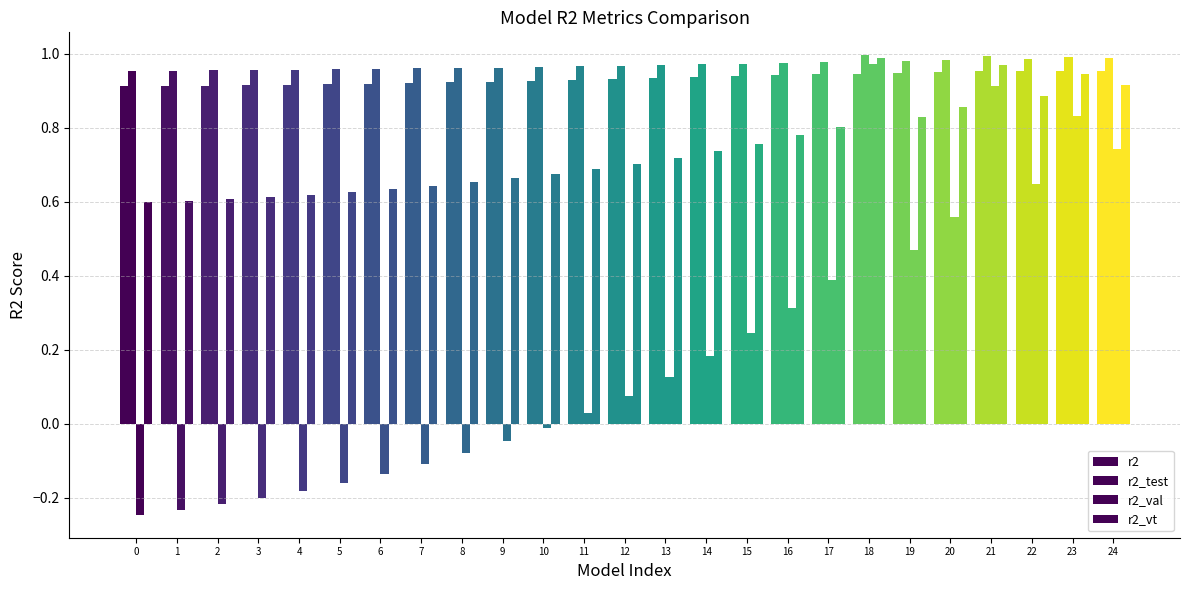

The r2_val series shows -0.1 at 9. True or false?

False